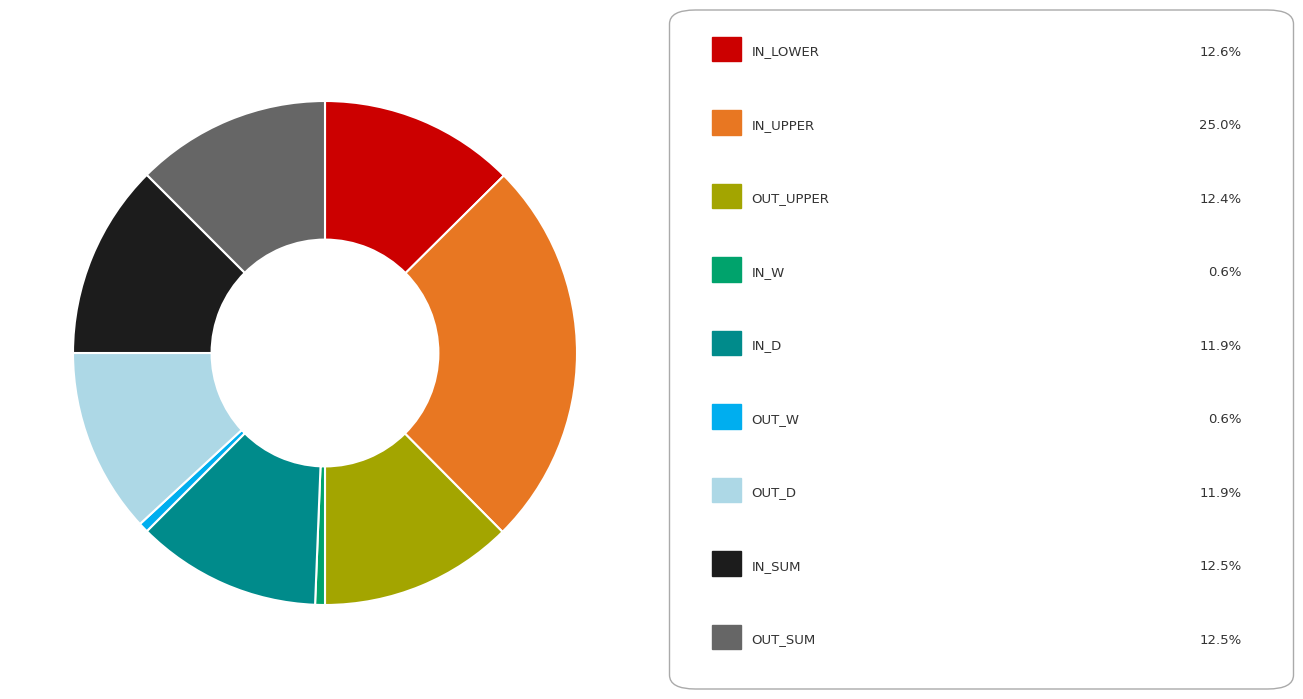

How many slices are in this pie chart?

9